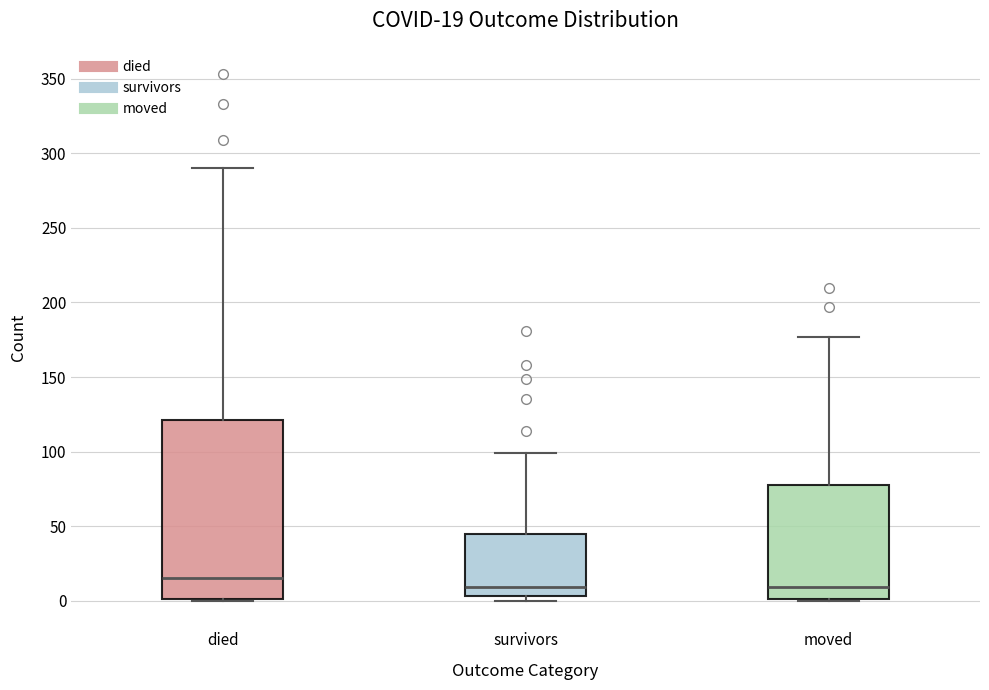

Which box is the tallest, from its lower edge to its upper edge?

died